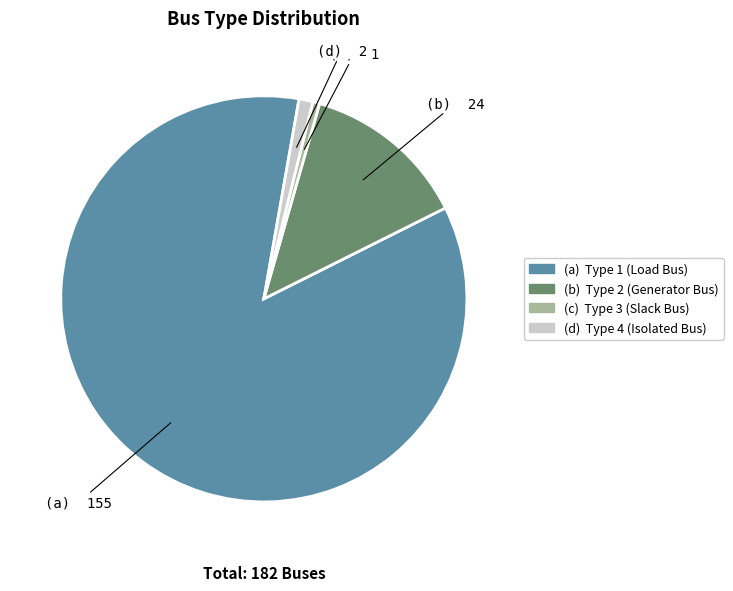

Is it true that (d) Type 4 (Isolated Bus) is 1% of the pie?

True